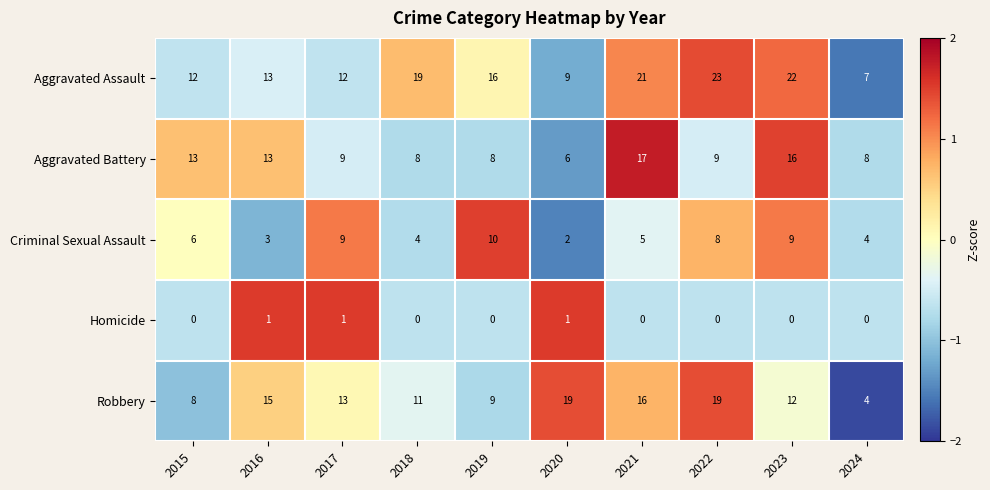

How many data points in Homicide are above 0?

3